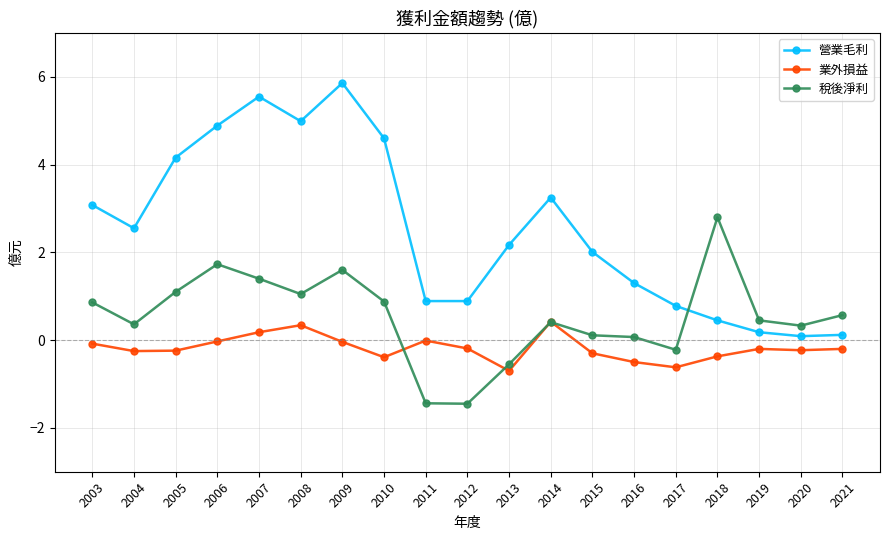

List the series in order of their peak value, highest first.

營業毛利, 稅後淨利, 業外損益